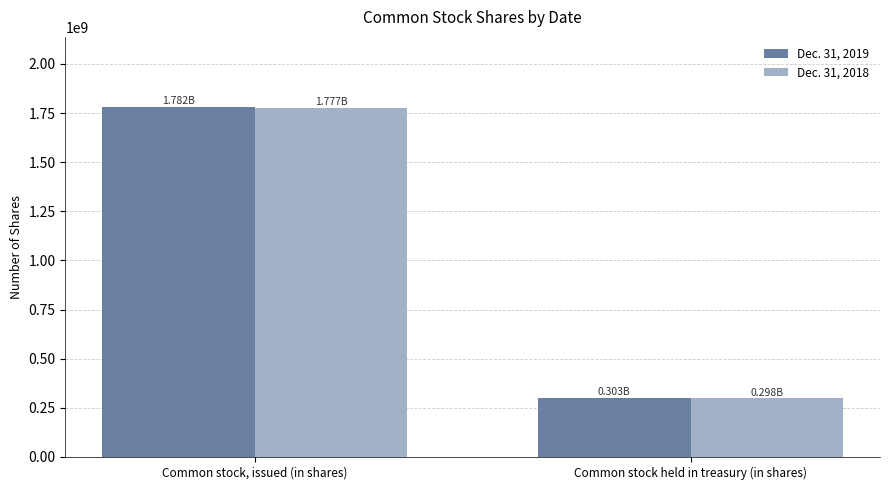

What is the difference between the Dec. 31, 2018 values at Common stock held in treasury (in shares) and Common stock, issued (in shares)?

1478824398